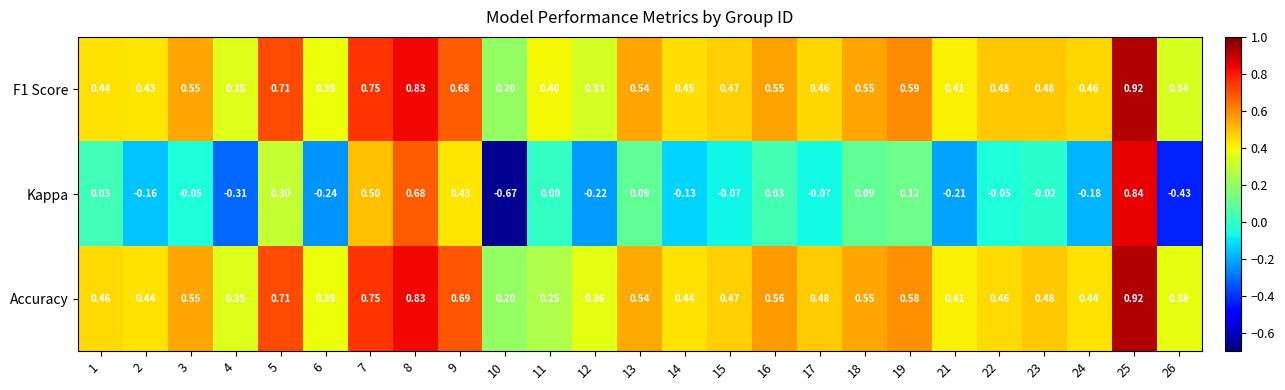

Between 3 and 6, which series saw the biggest shift?

Kappa